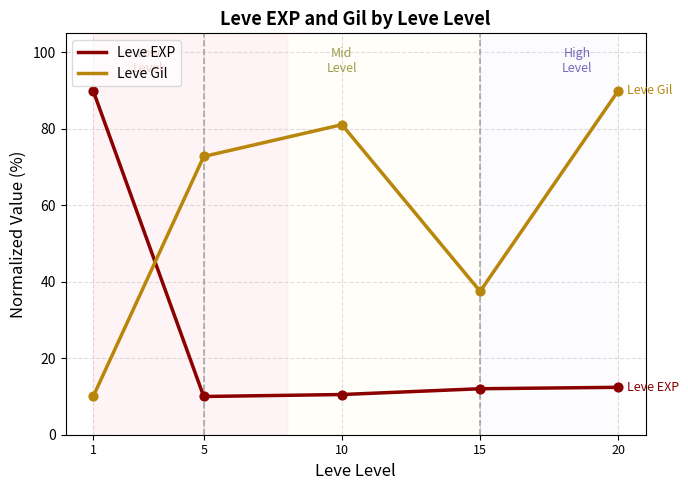

At how many categories does at least one series exceed 65?

4